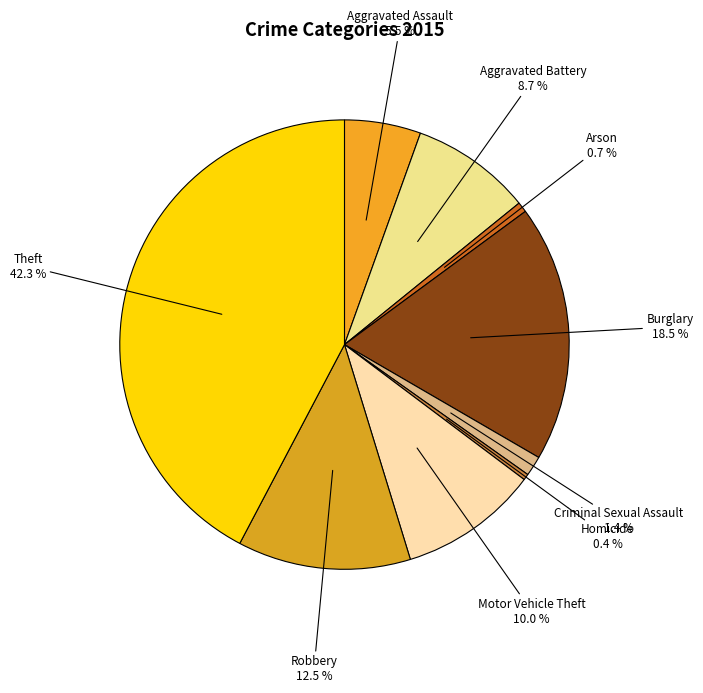

Is there a majority slice in this chart?

No